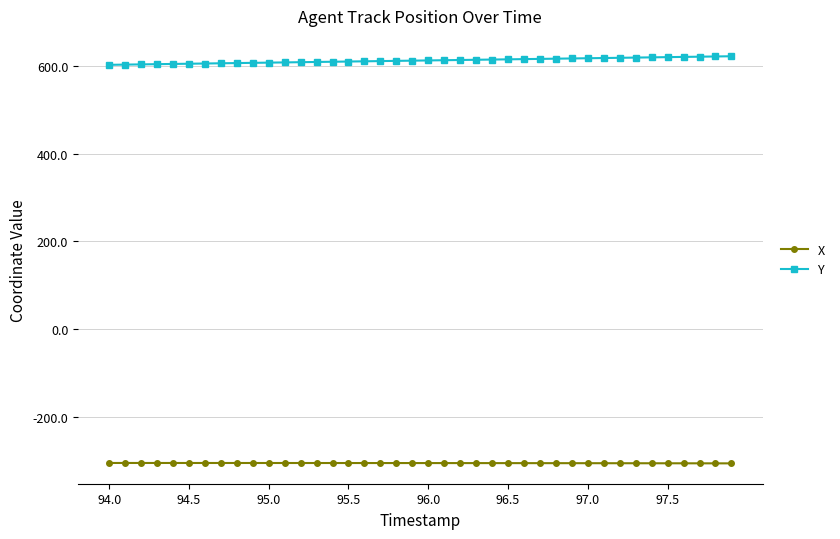

Rank the series by their maximum value, from highest to lowest.

Y, X